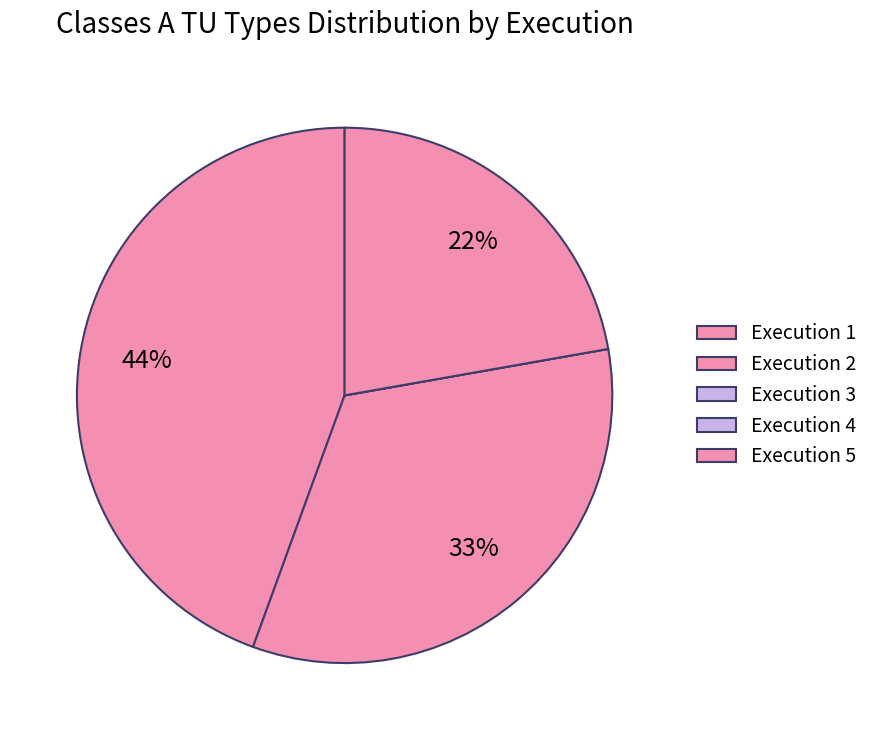

How many slices are in this pie chart?

5